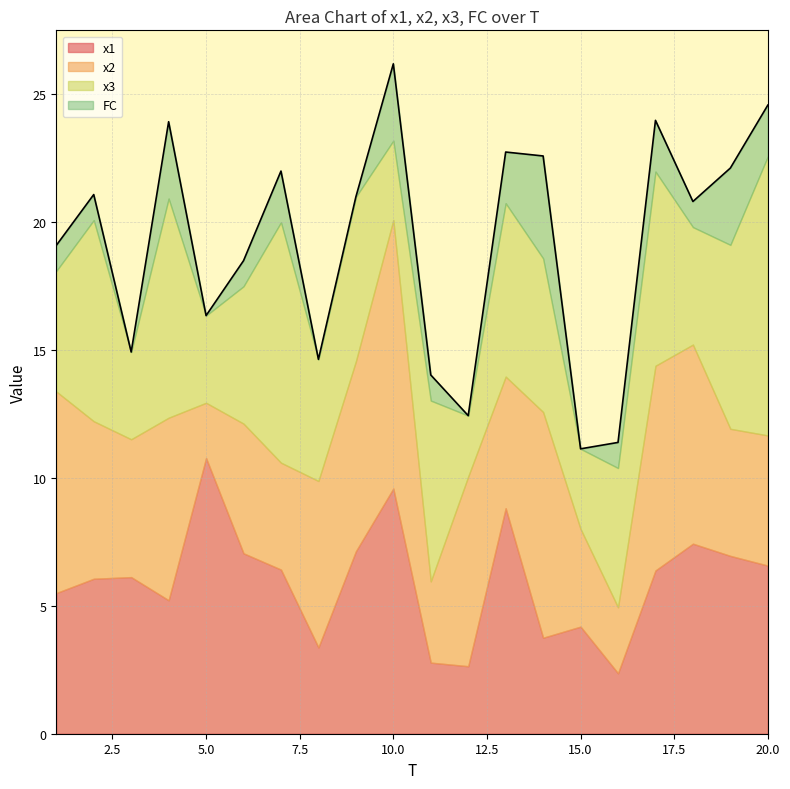

In x3, how many points are higher than both neighbors (excluding endpoints)?

7